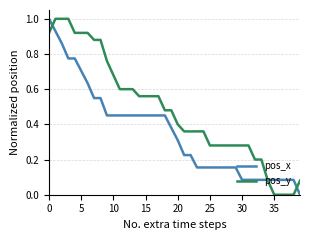

Which series has the largest total across all categories?

pos_y